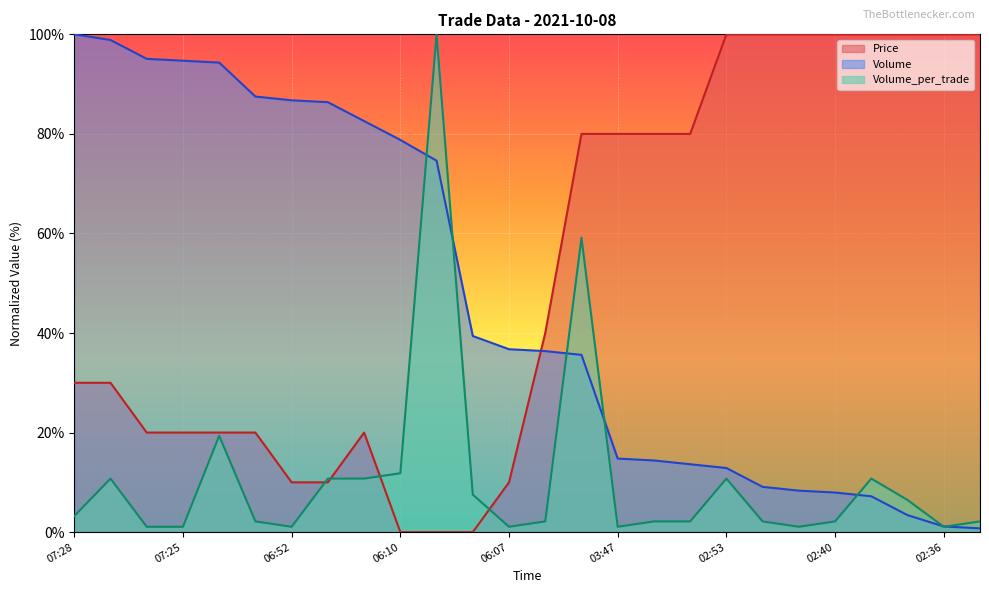

What is the total value across all series at 03:47?

95.8